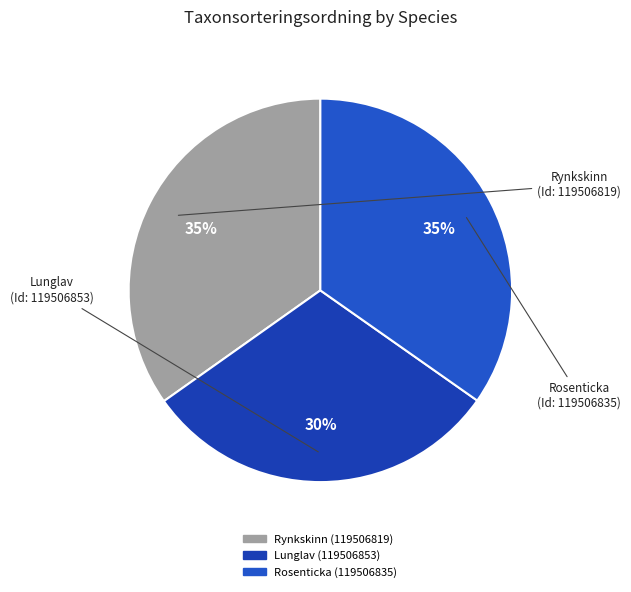

Is it true that Rosenticka (119506835) is 35% of the pie?

True